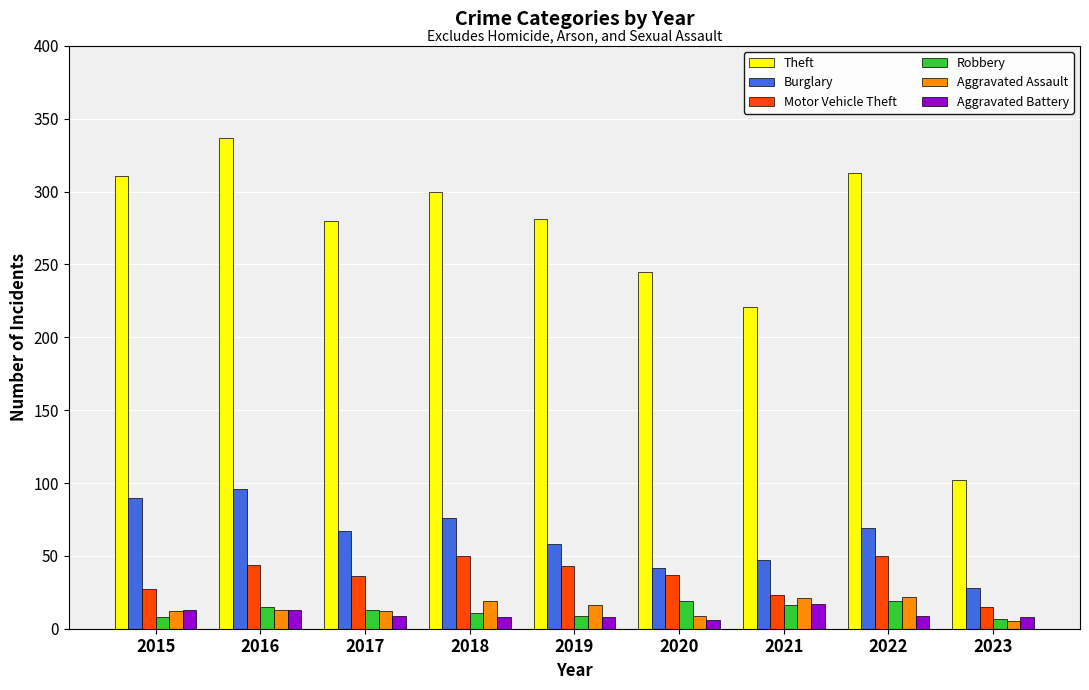

Read the Burglary value at 2016, to the nearest 10.

100